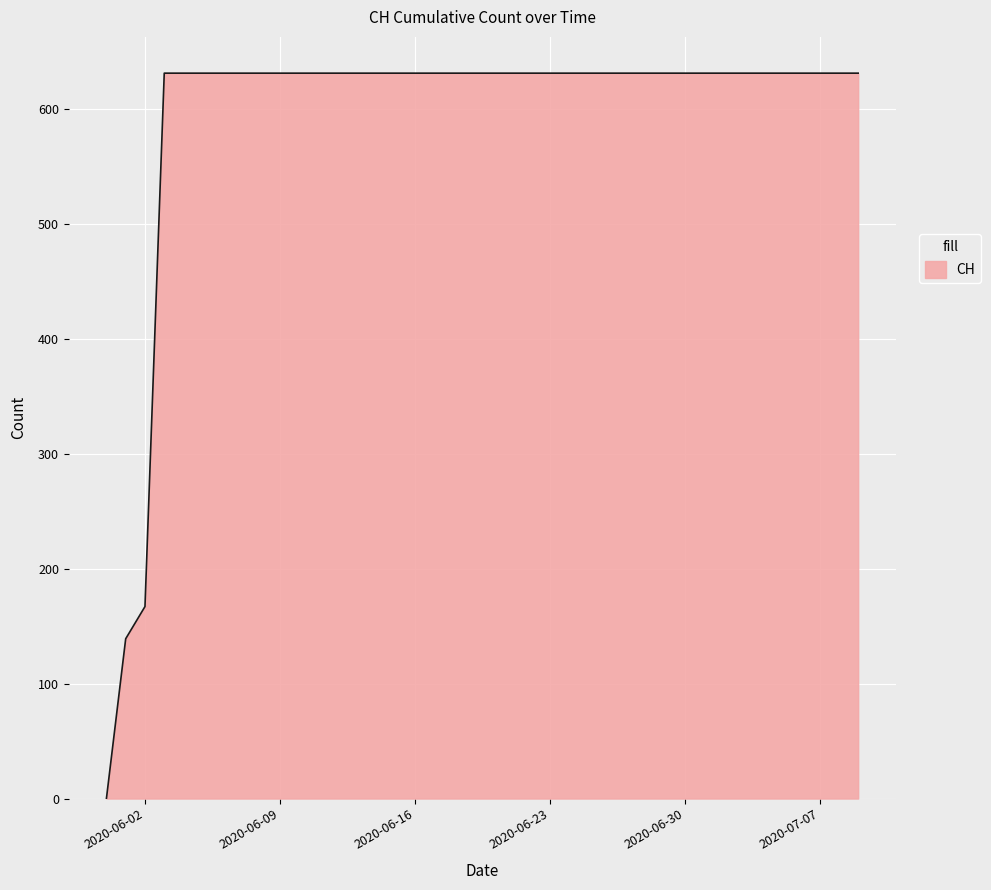

What is the difference between the maximum and minimum values?

631